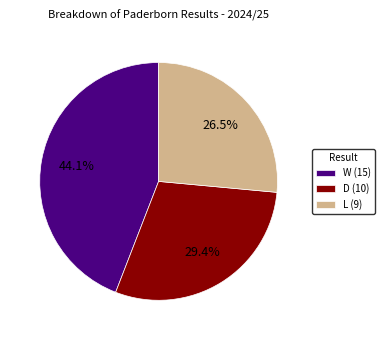

What portion of the pie excludes L?

73.5%